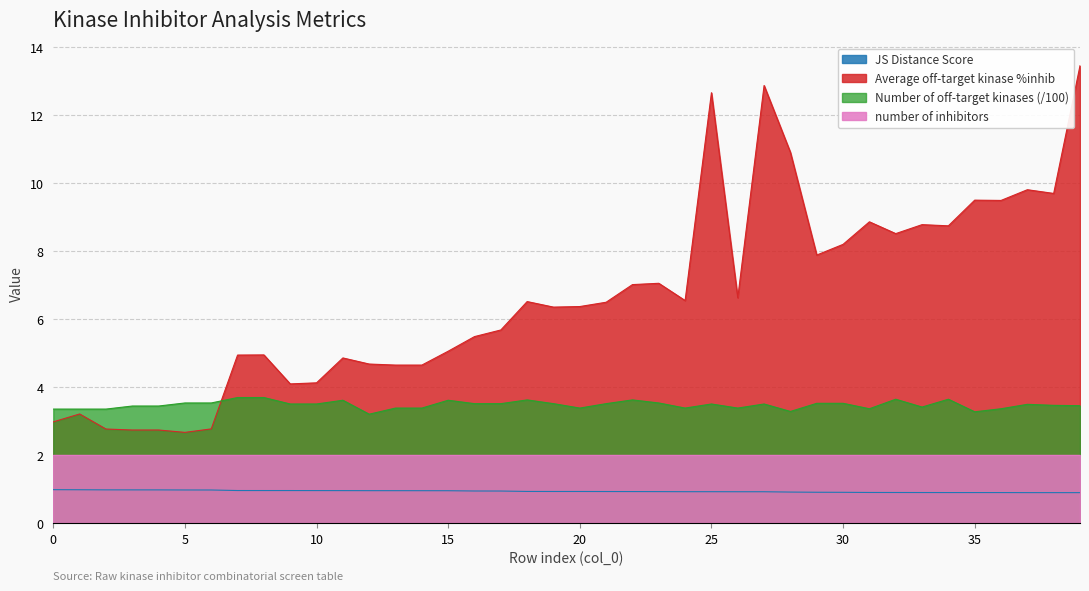

What is the maximum value for Average off-target kinase %inhib?

13.4